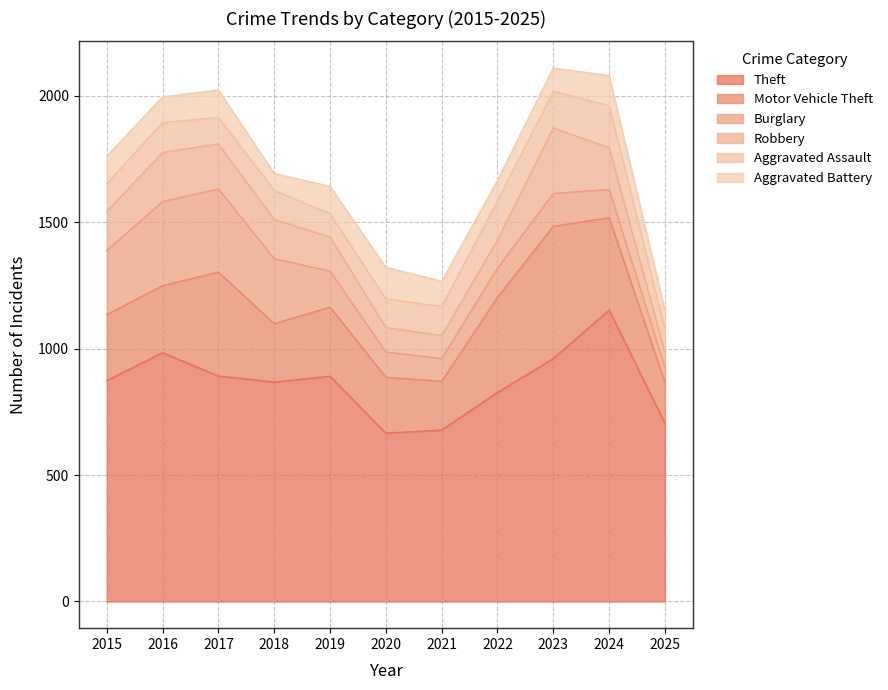

What is the value of the Robbery point at the 10th from the left?

165